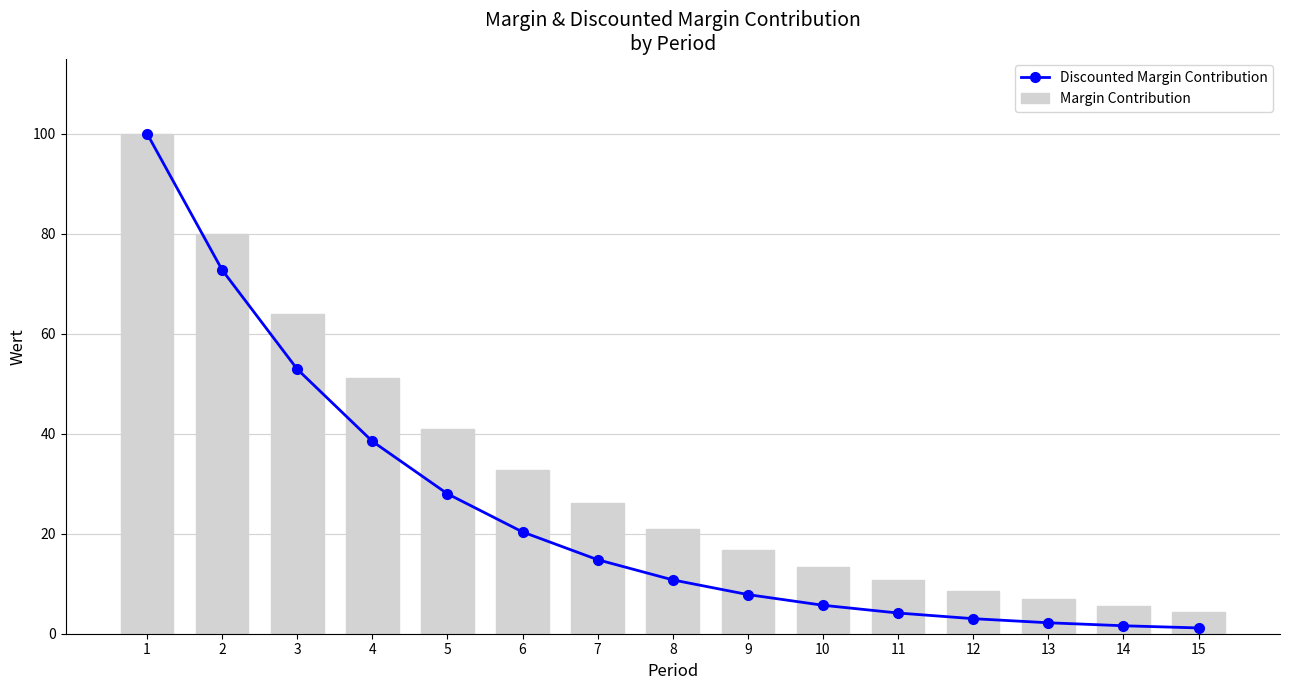

What is the average value of the Margin Contribution series?

32.2